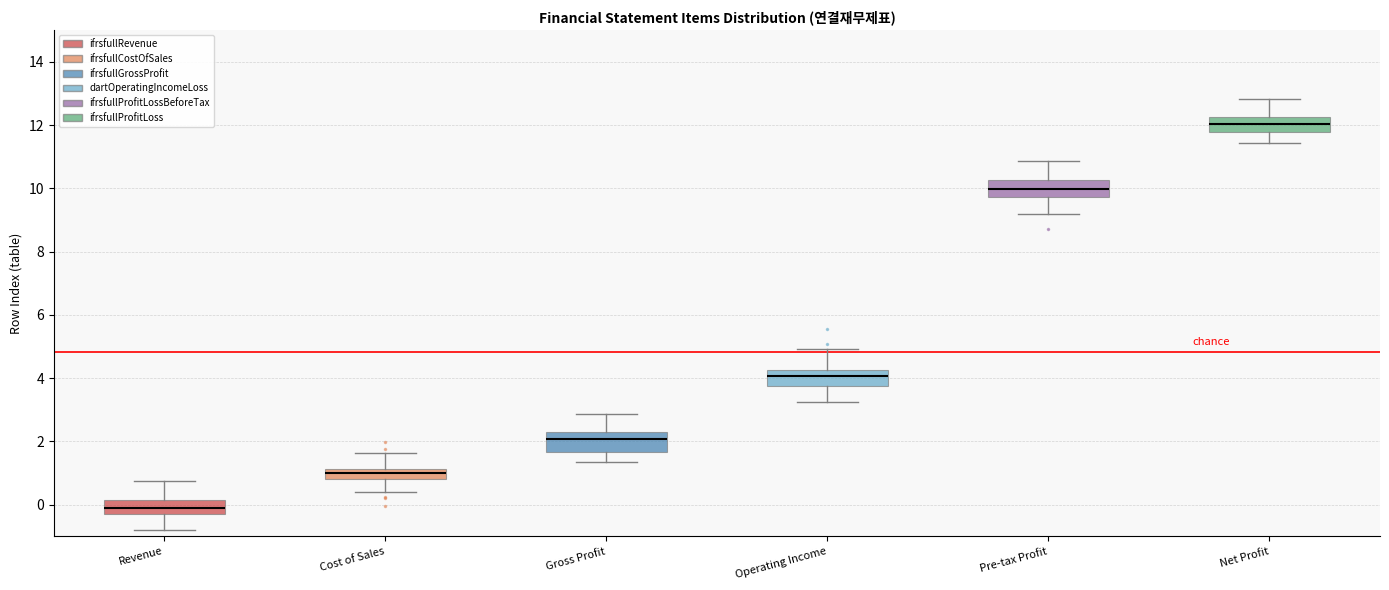

Where is the upper edge of the box for Operating Income on the y-axis? The values are not printed on the chart, so give them approximately, as read against the axis.

4.2